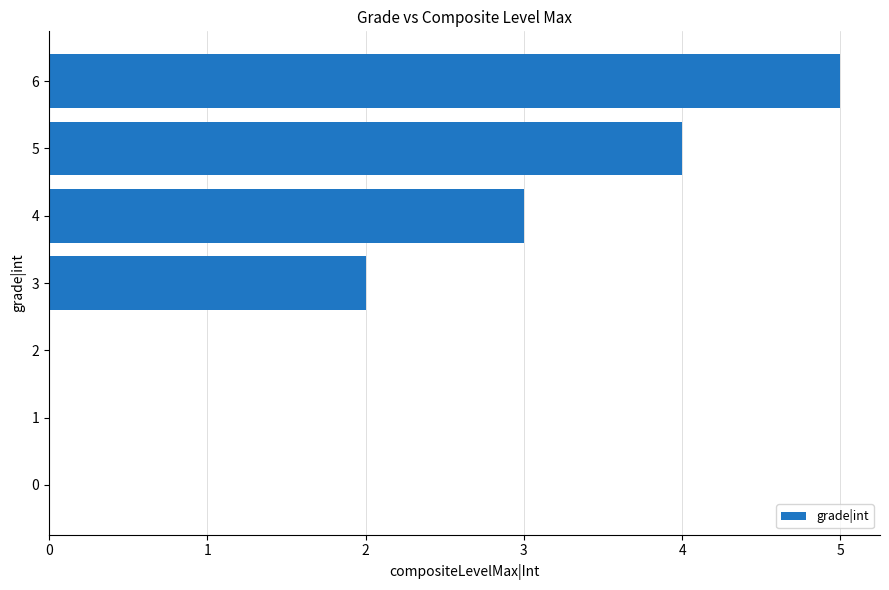

Does the chart contain stacked bars?

No